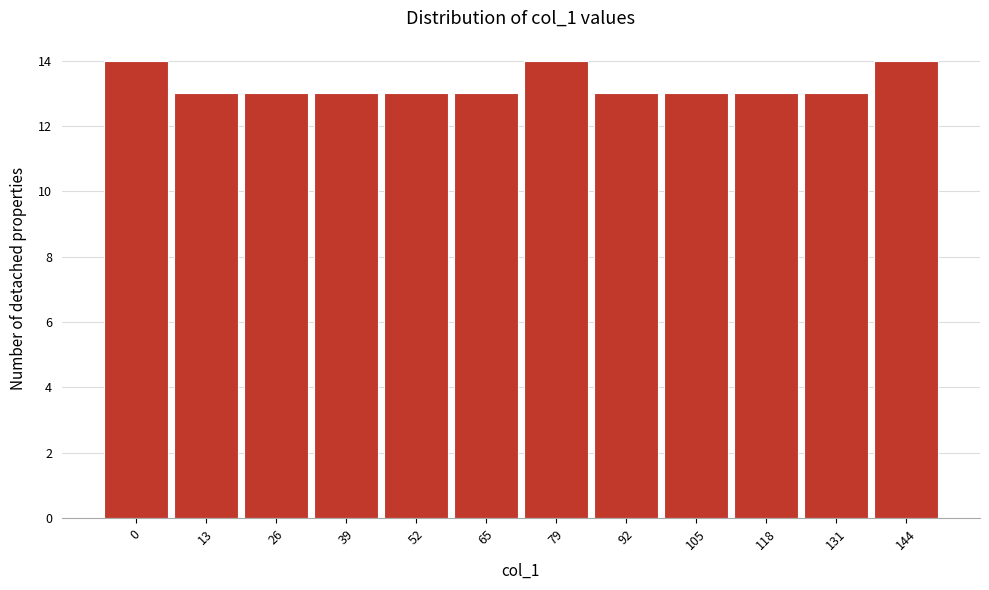

Reading right to left, extract all data points from this chart.

144=14	131=13	118=13	105=13	92=13	79=14	65=13	52=13	39=13	26=13	13=13	0=14